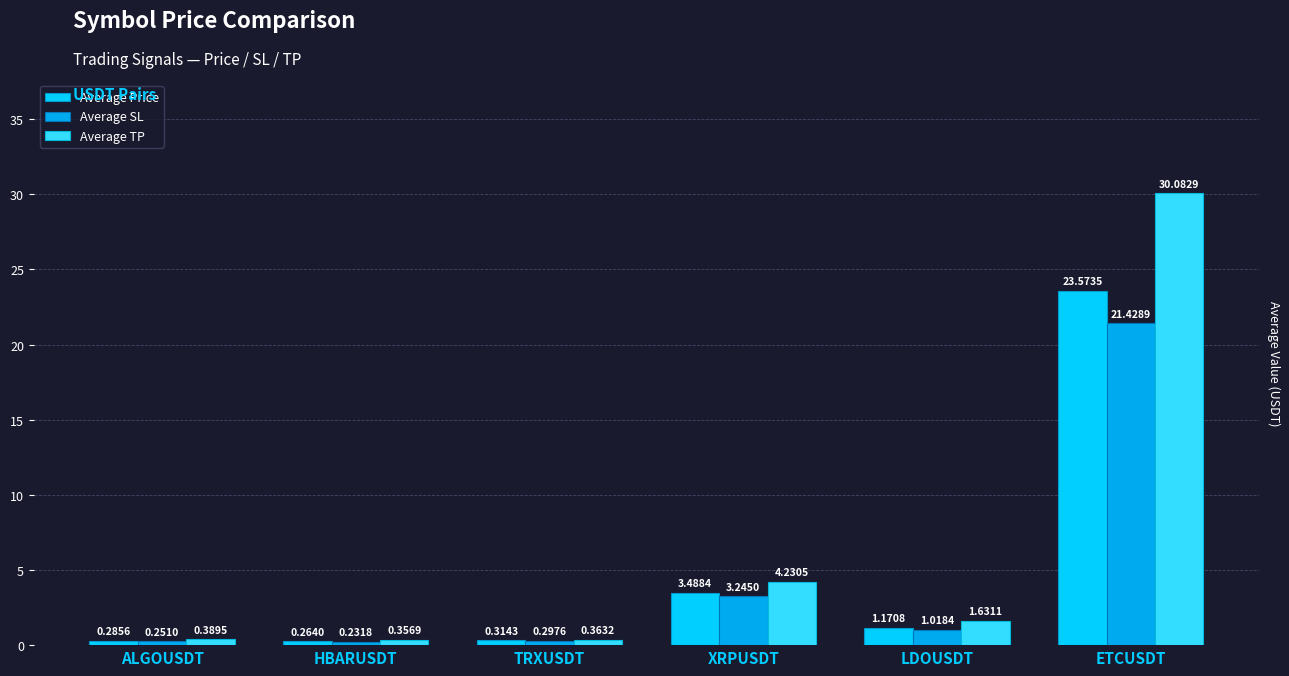

Rank the series at LDOUSDT from highest to lowest value.

Average TP, Average Price, Average SL